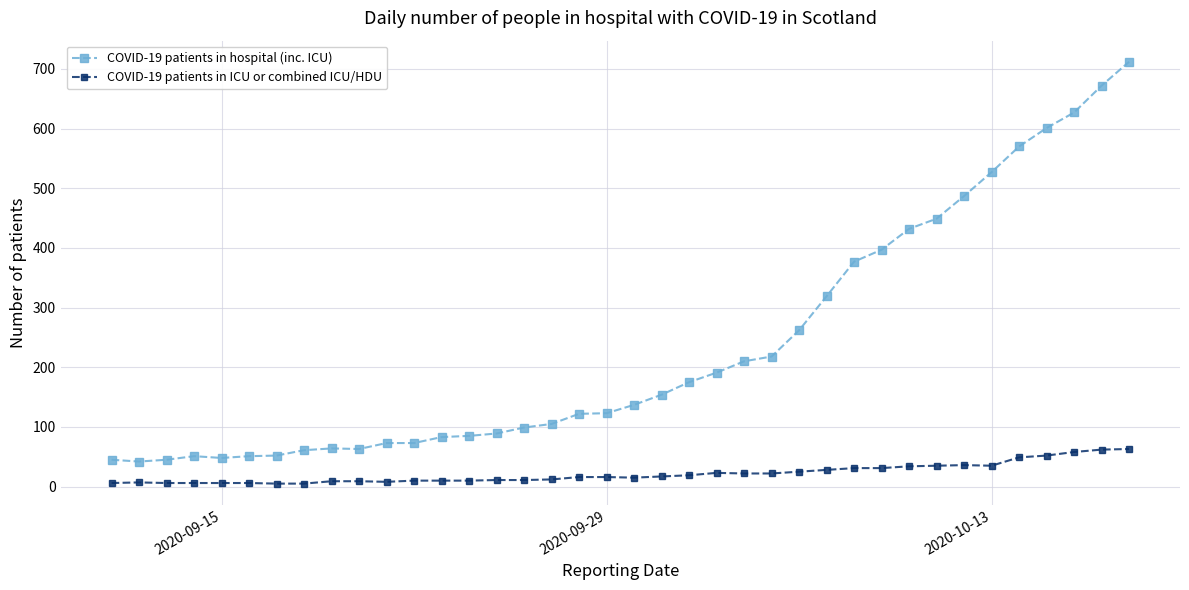

True or false: COVID-19 patients in hospital (inc. ICU) has more than 1 interior local peaks.

True